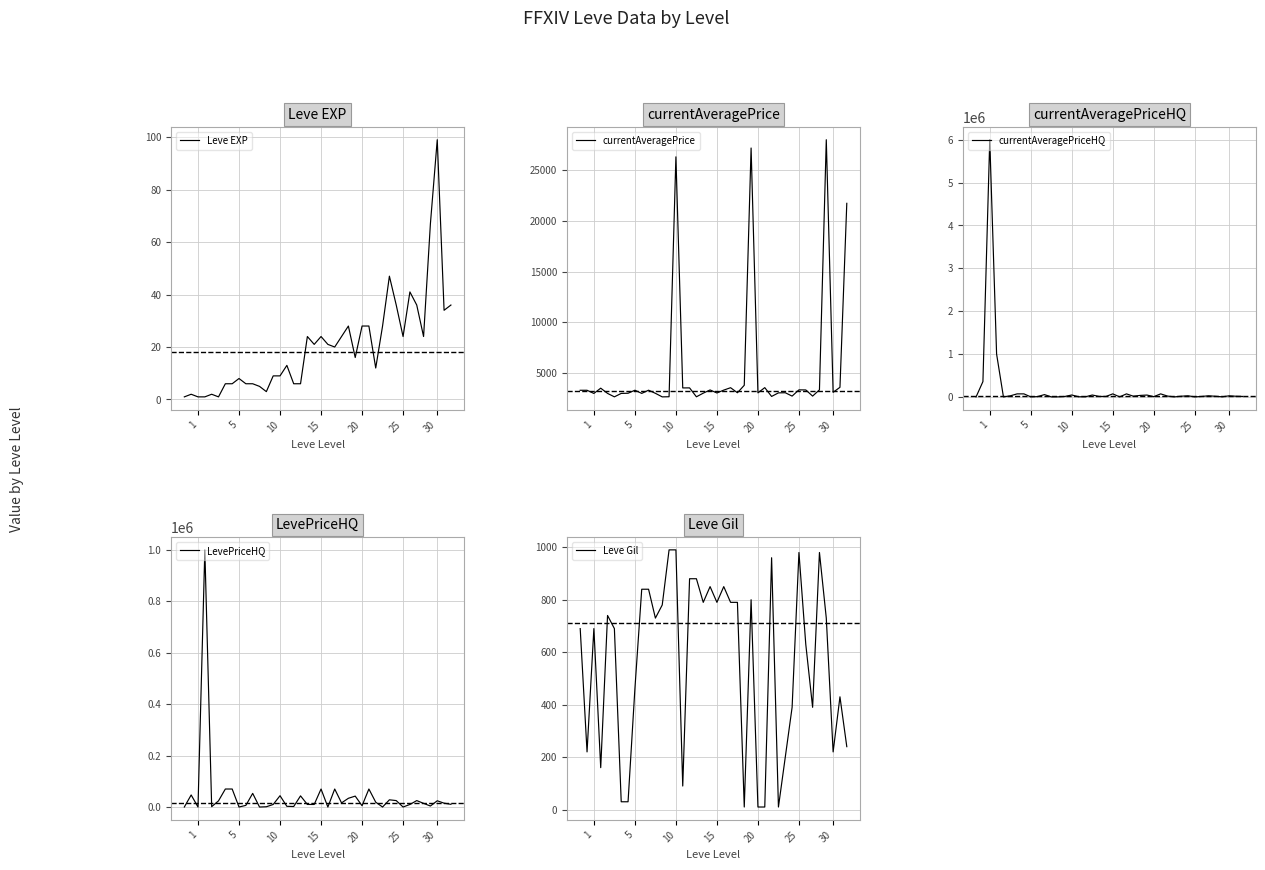

How many data points in Leve EXP are above 20?

19